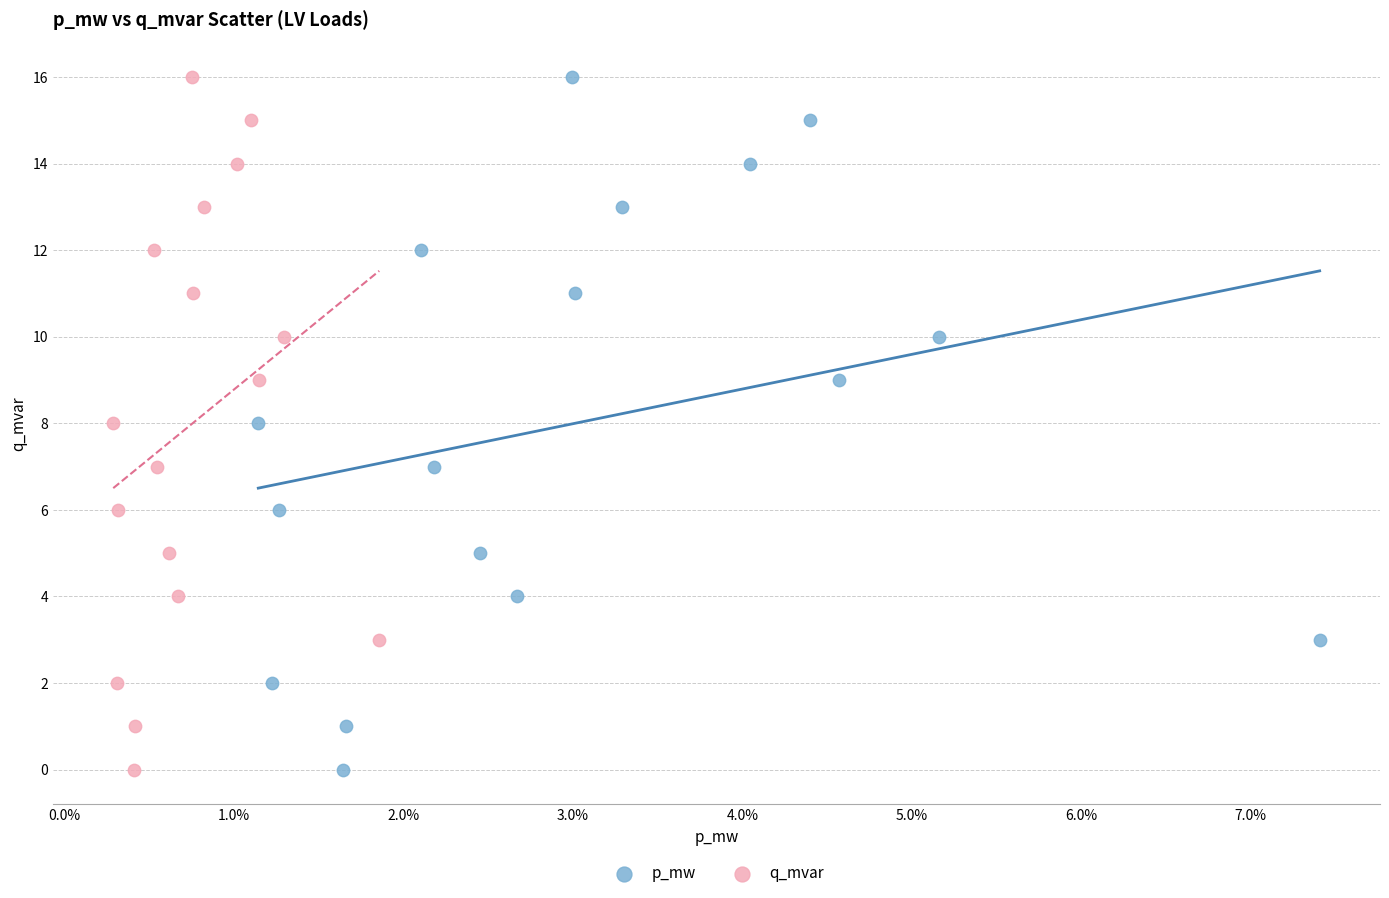

What are all the series names shown in the legend?

p_mw, q_mvar